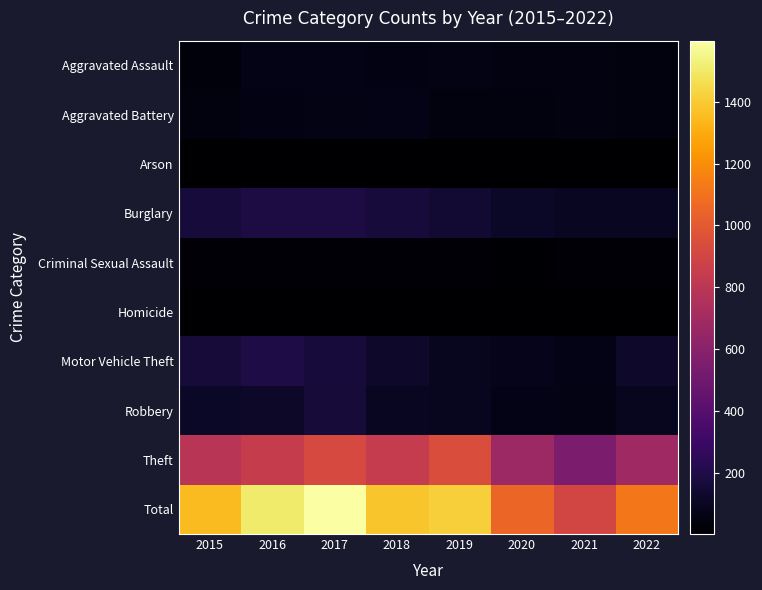

Which label corresponds to the smallest value in the chart?

2022